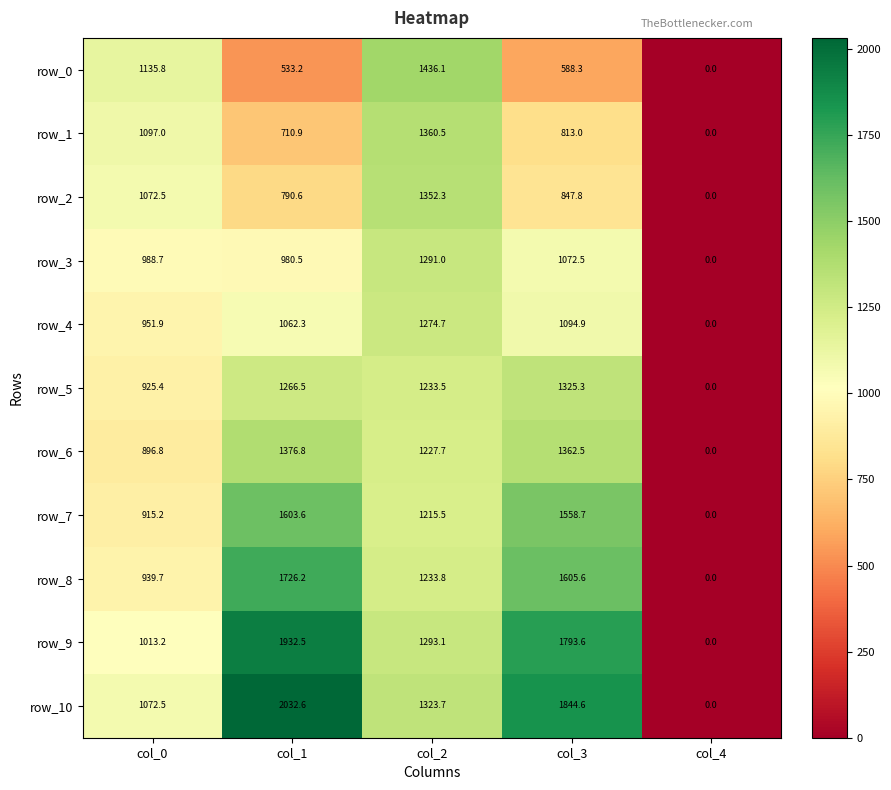

Between col_0 and col_3, which series saw the biggest shift?

row_9